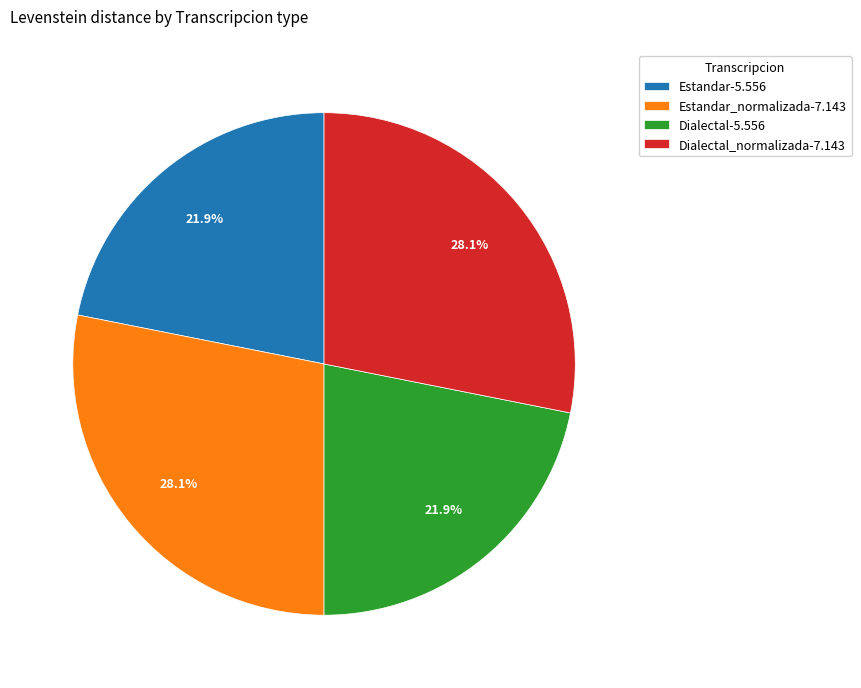

Does any single category account for the majority?

No